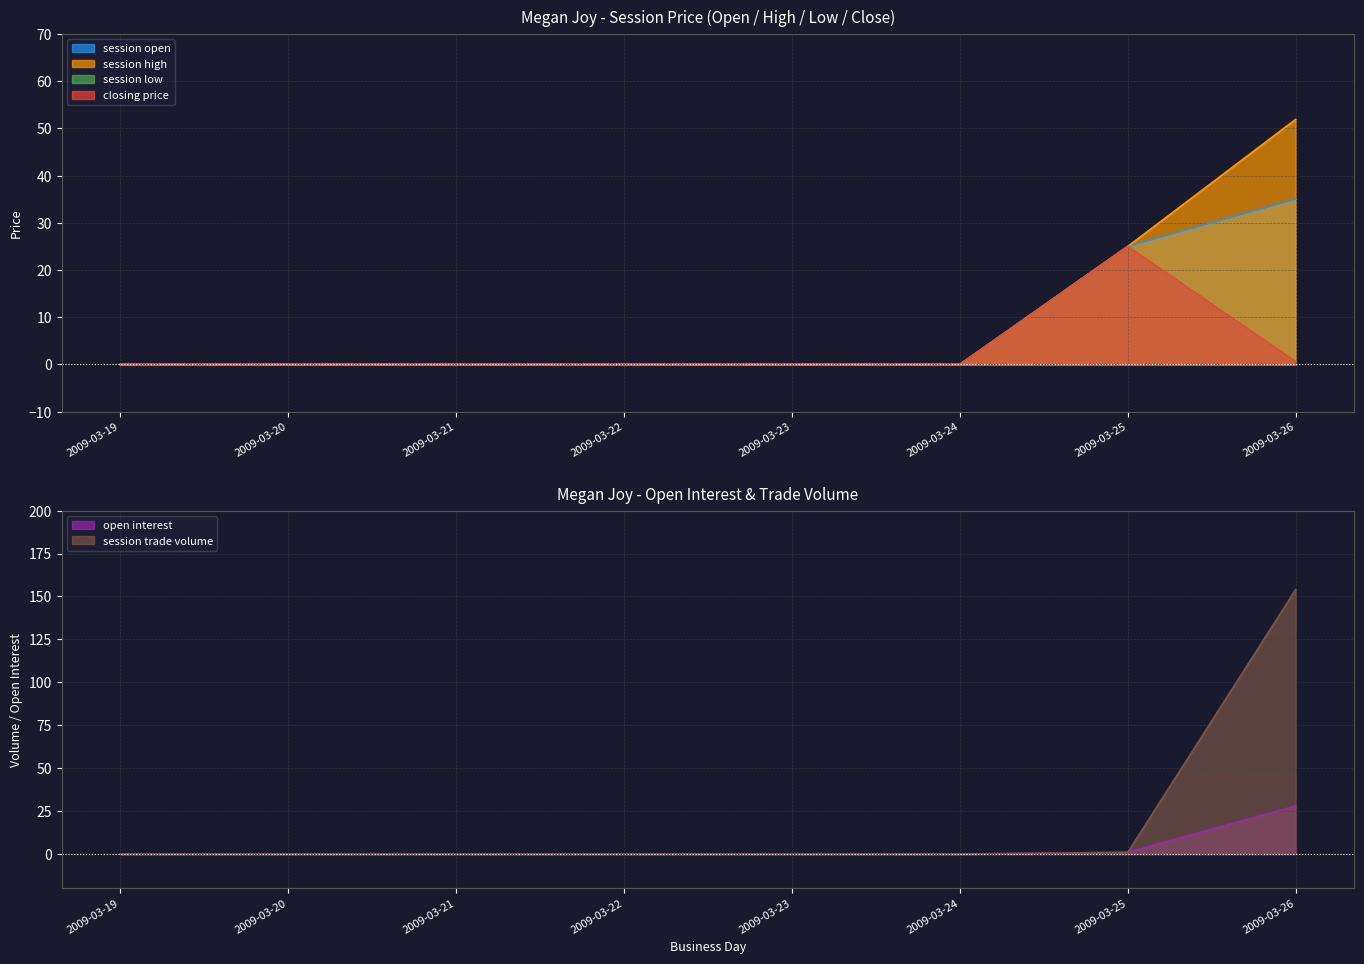

Is it true that session high equals 0.0 at 2009-03-20?

True